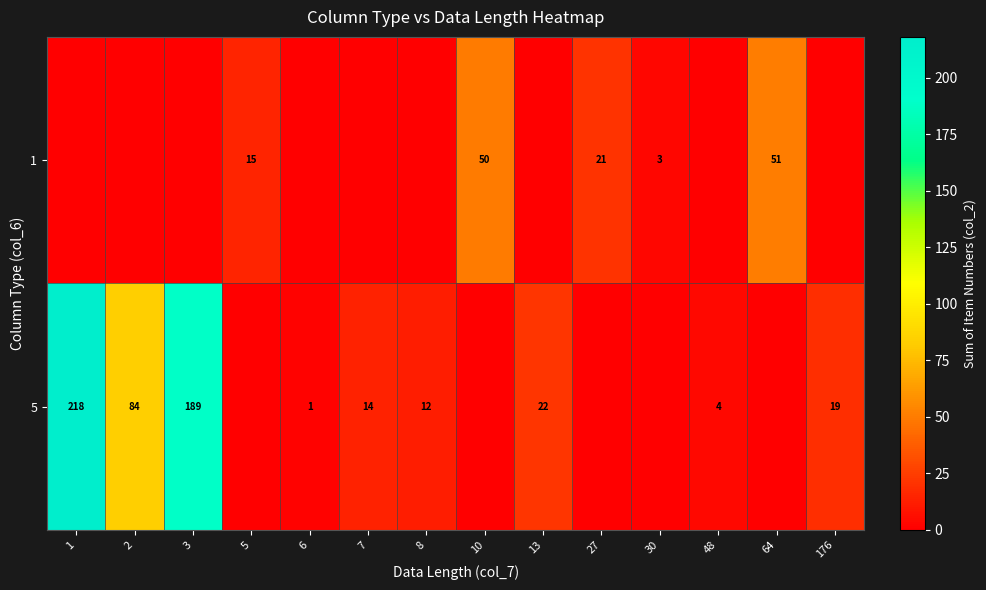

The 5 series shows 12 at 8. True or false?

True